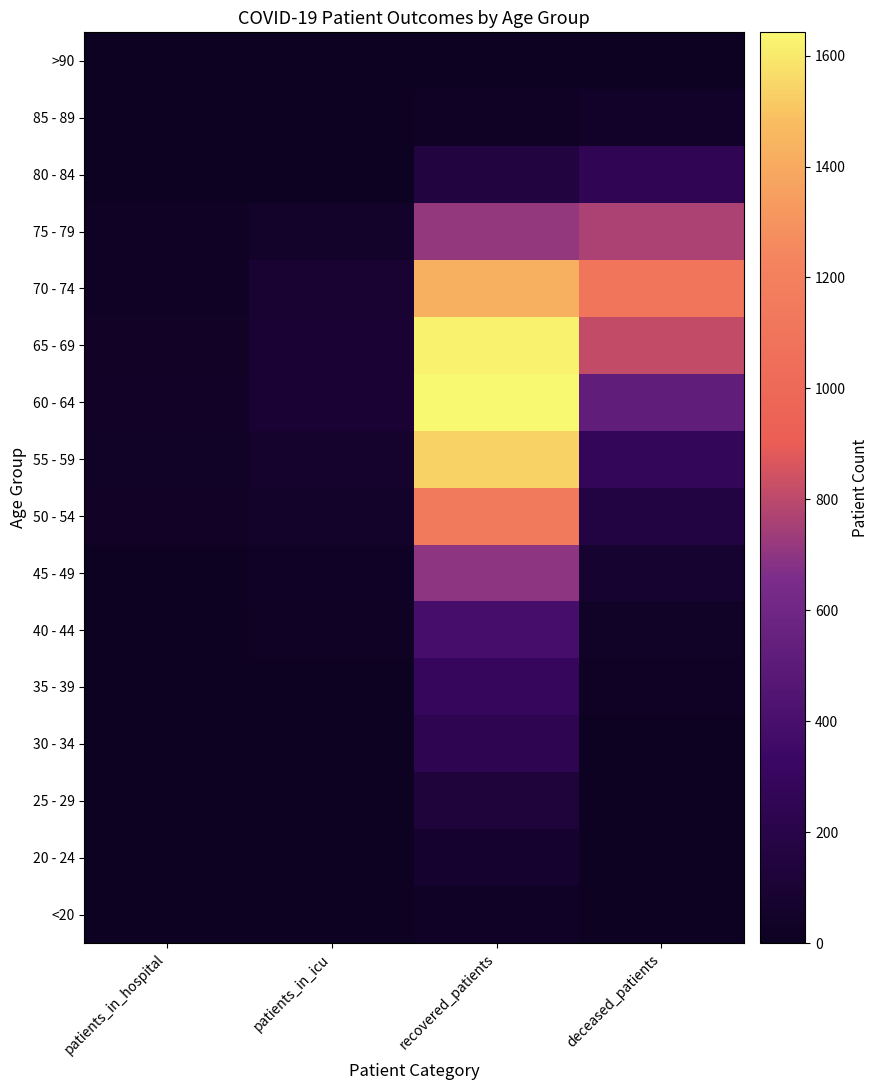

Between patients_in_hospital and recovered_patients, which is larger?

recovered_patients